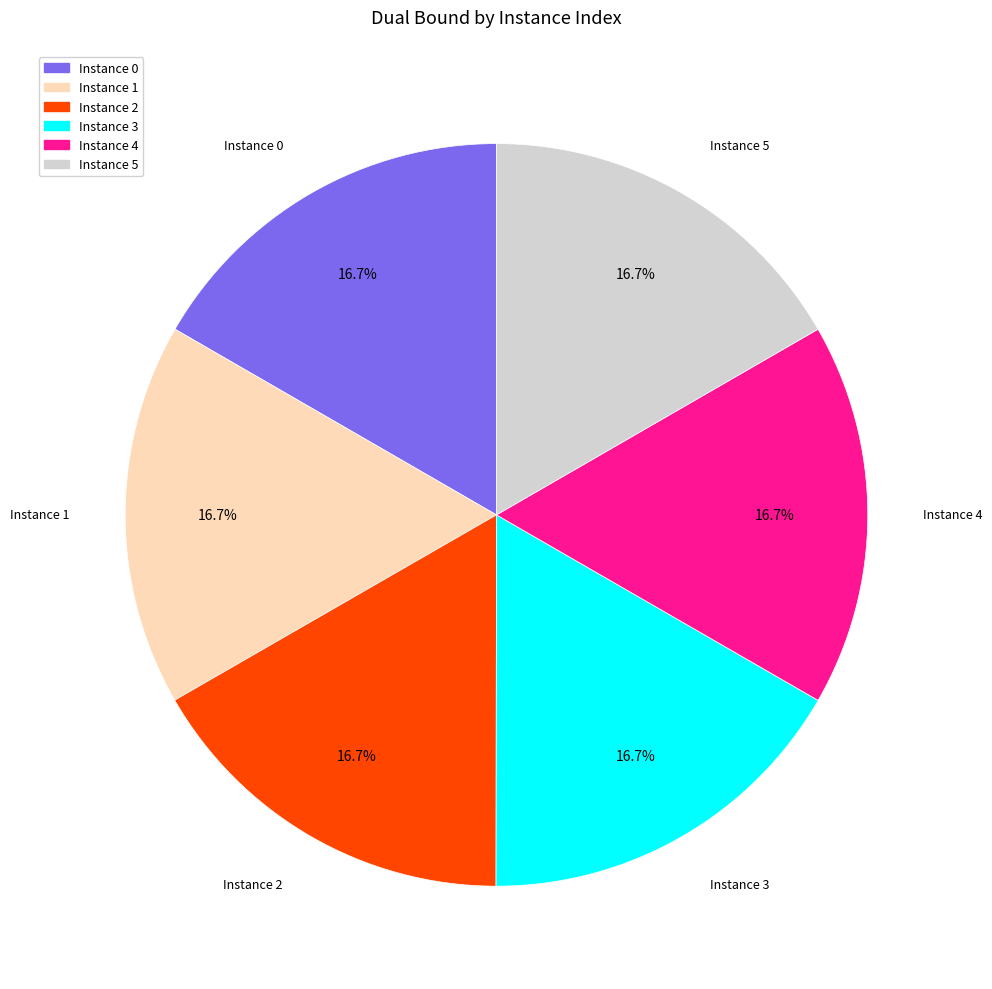

Is there any slice that represents more than half of the pie?

No